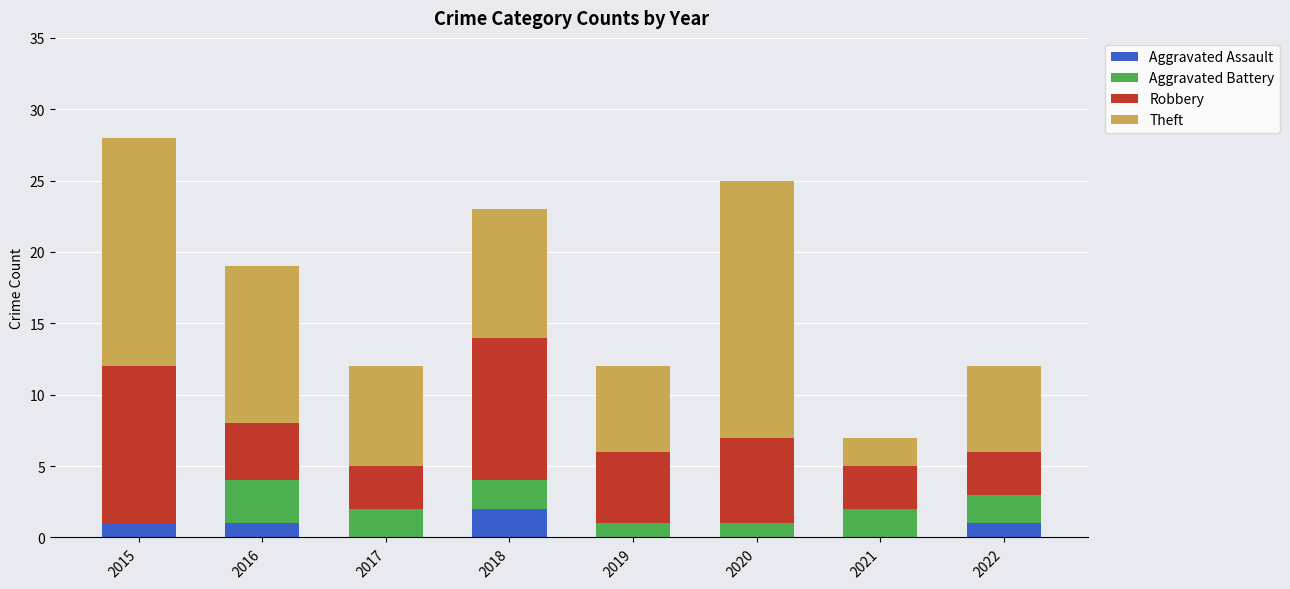

Are the bars horizontal?

No